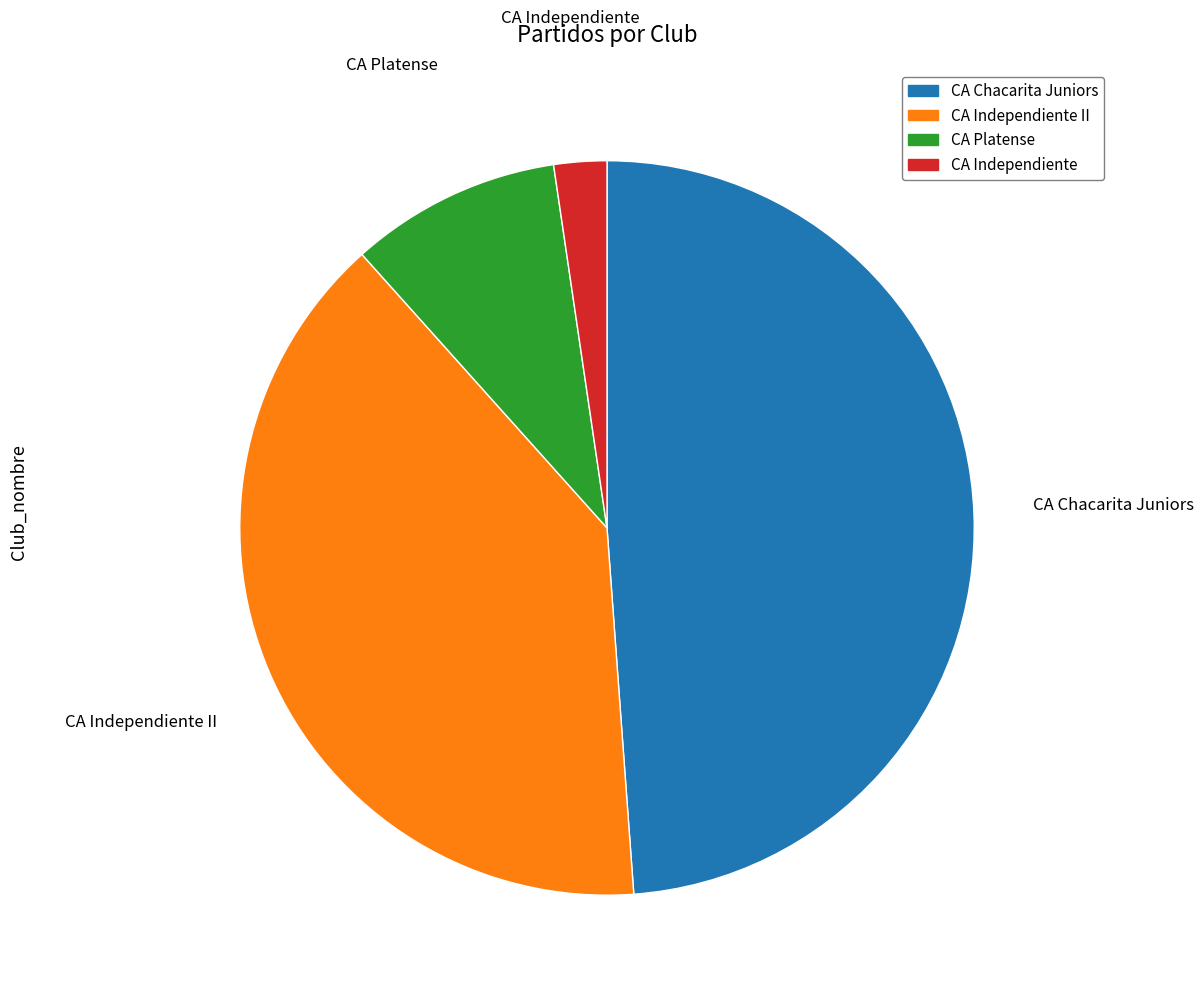

Is it true that CA Independiente II is 33% of the pie?

False